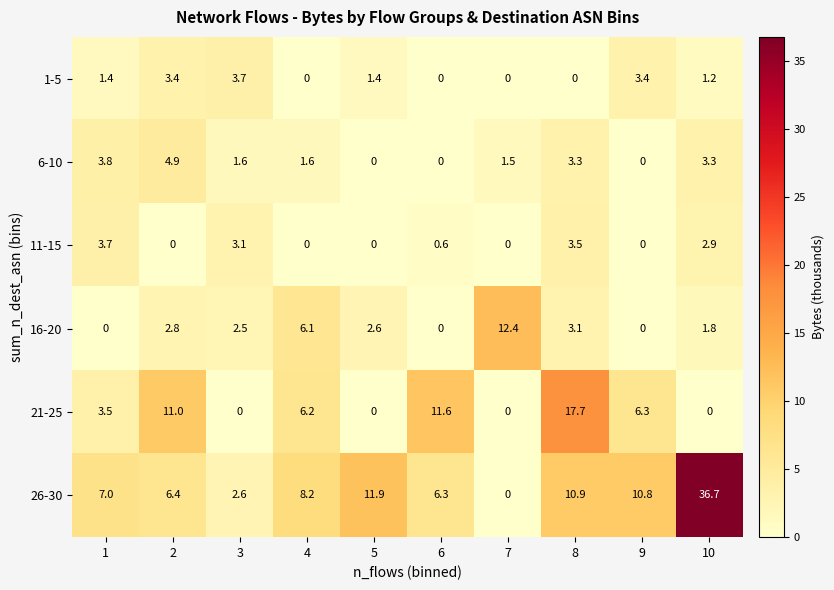

At 2, list the series in order from largest to smallest.

21-25, 26-30, 6-10, 1-5, 16-20, 11-15